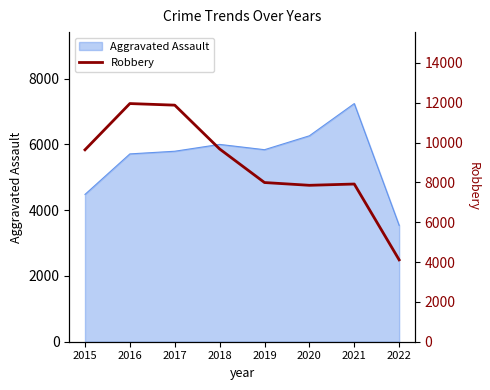

Which category has the highest value across all series?

2016